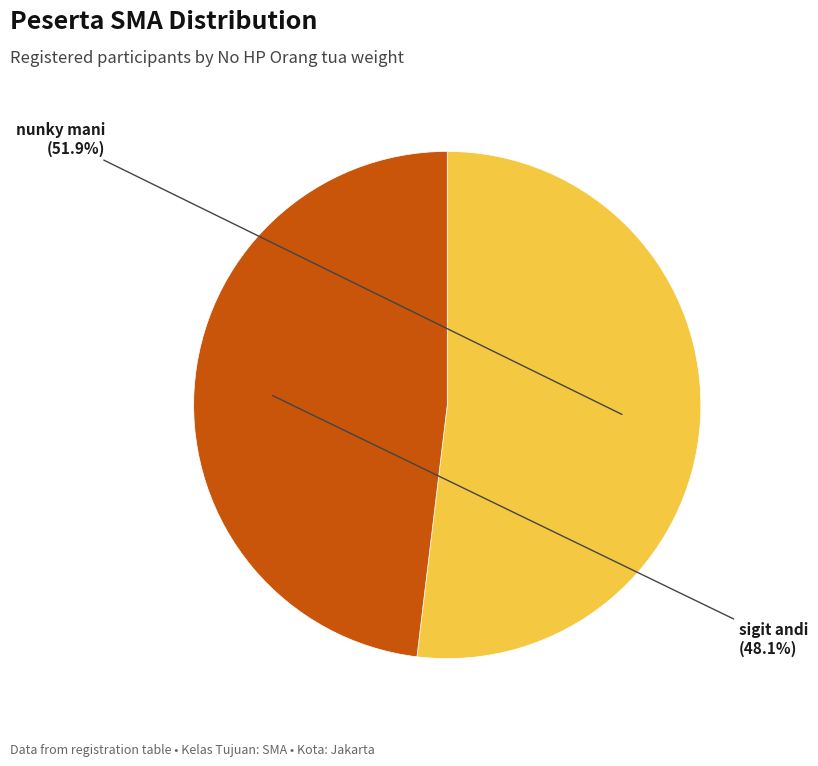

Does any single category account for the majority?

Yes